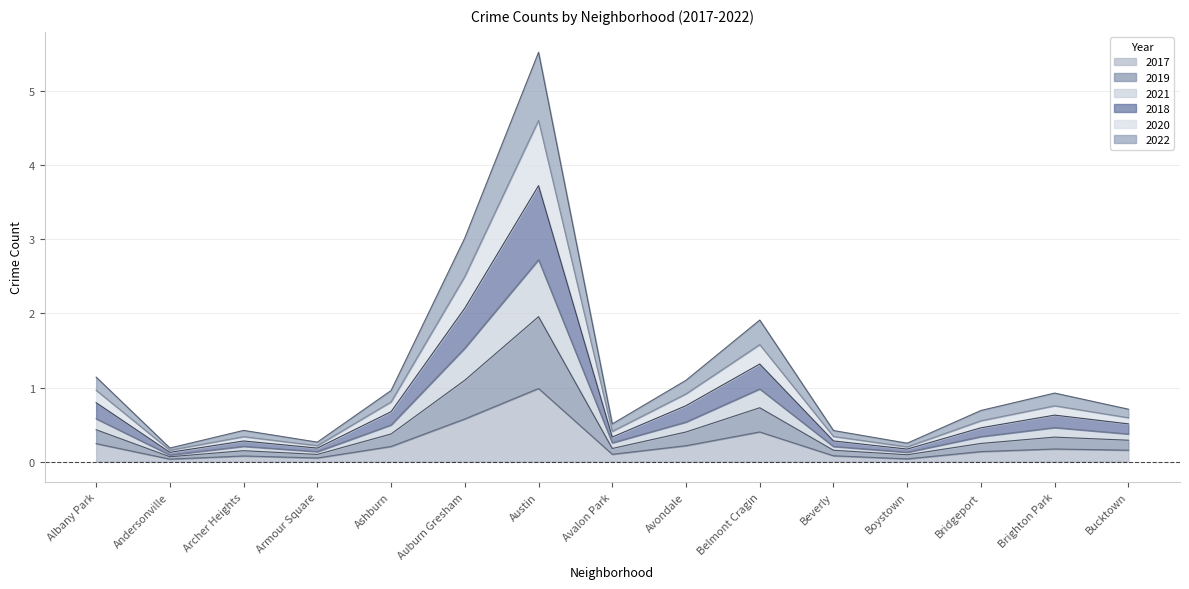

What is the total value across all series at Boystown?

0.2